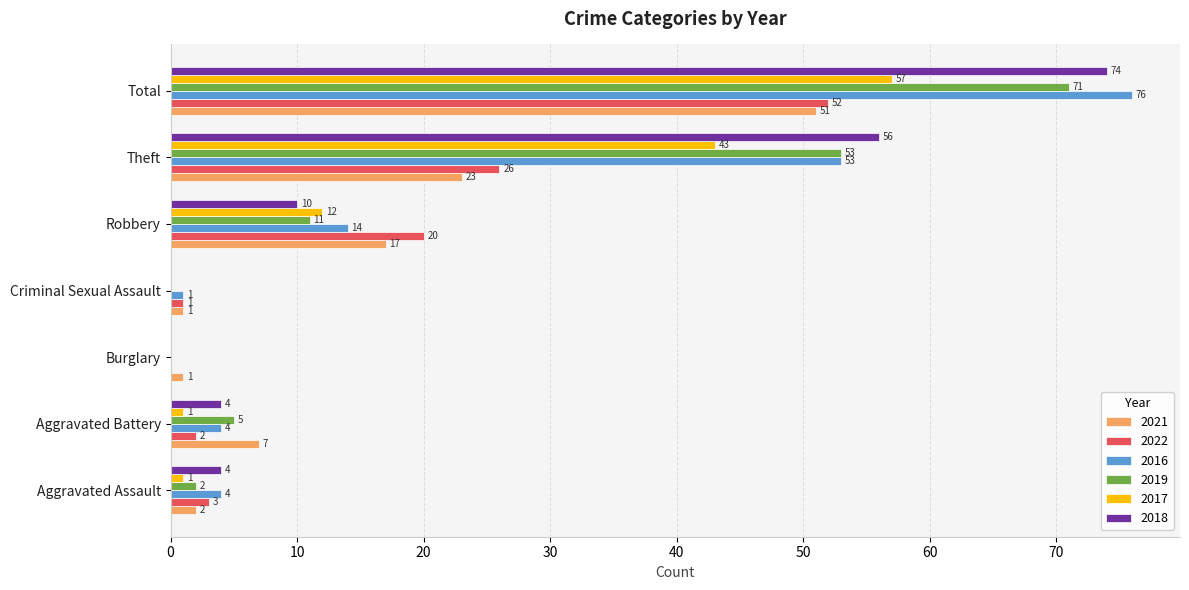

What is the highest value of the 2019 series?

71